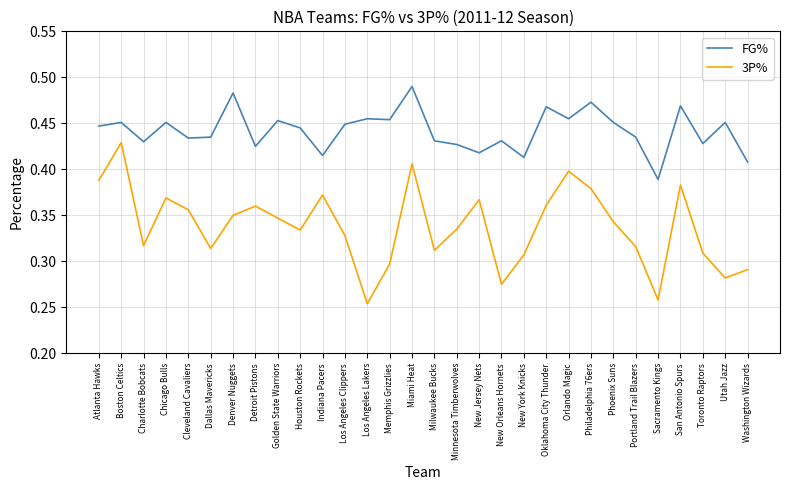

Rank the series by their average value, from highest to lowest.

FG%, 3P%